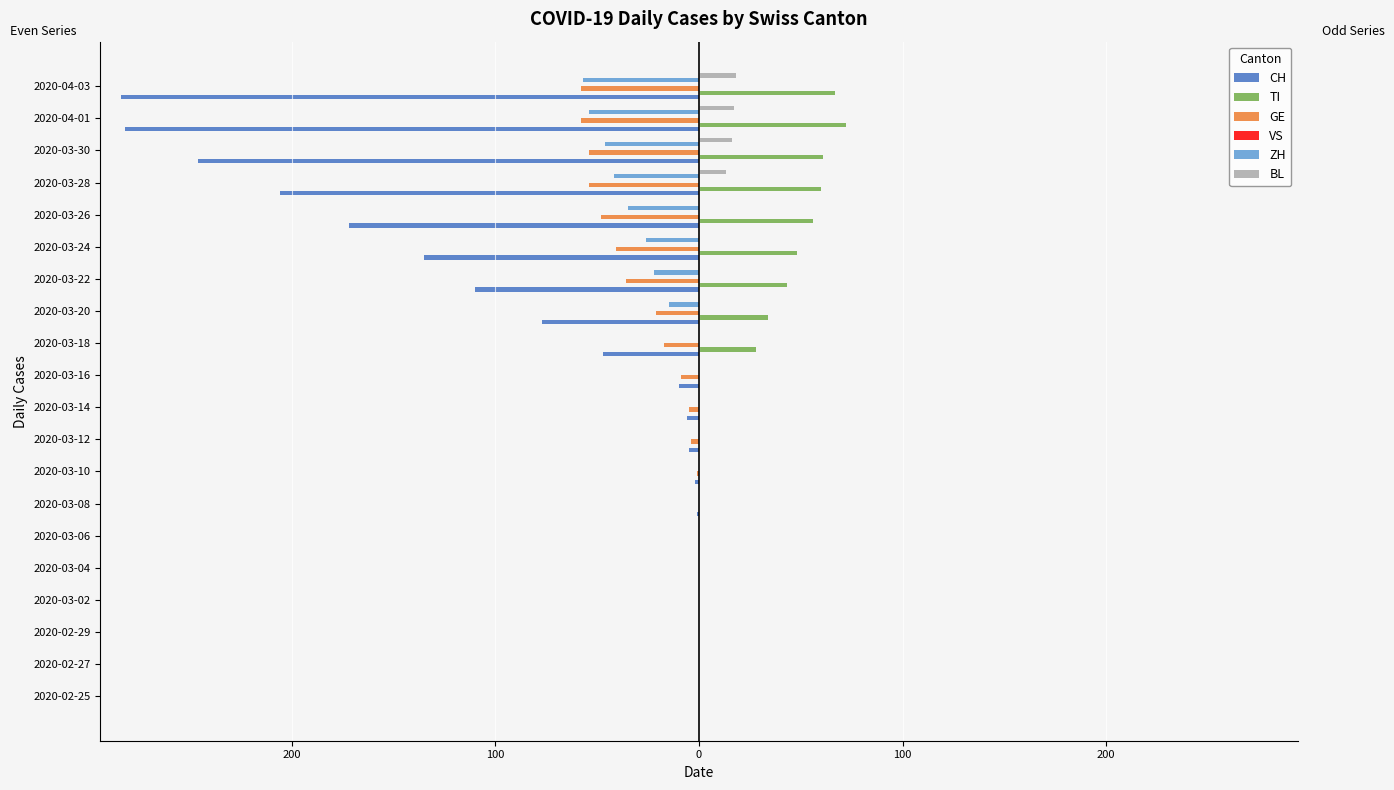

What is the maximum value for TI?

72.0